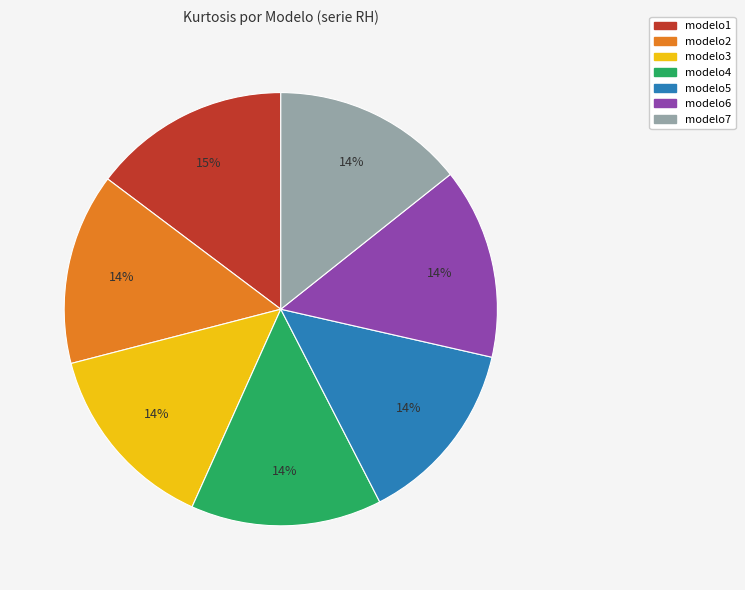

The modelo7 slice represents 20% of the pie. True or false?

False